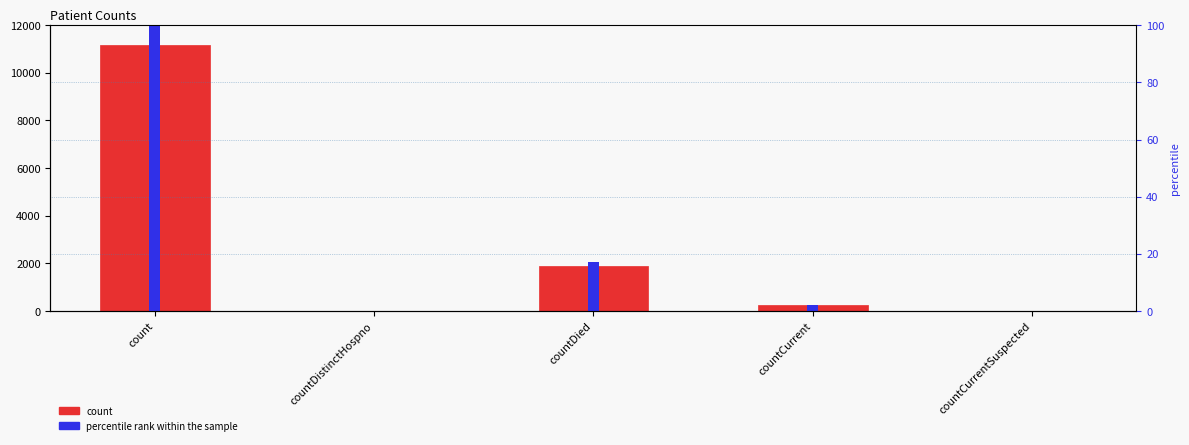

At which label does count reach its minimum?

countDistinctHospno